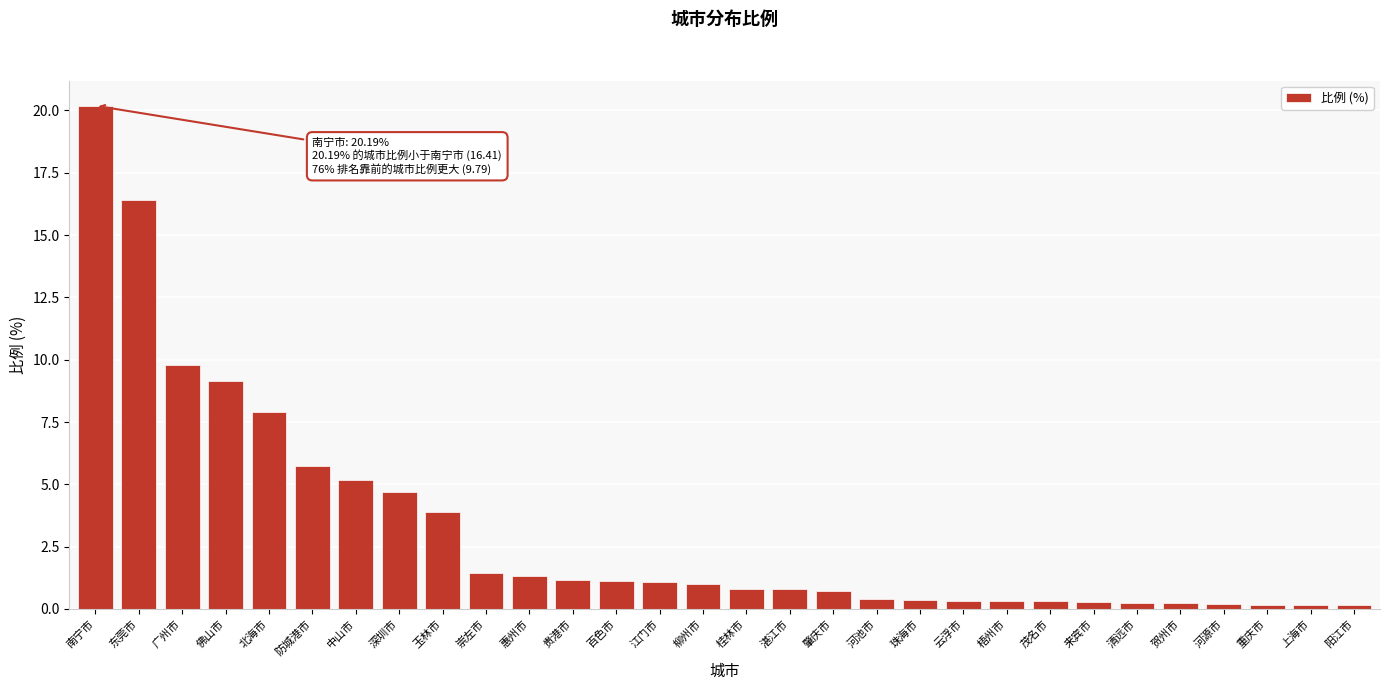

Is it true that the value at 东莞市 is 16.4?

True